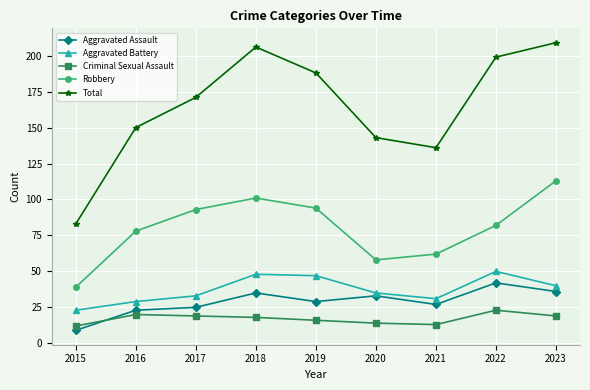

What is the spread (max minus min) of values at 2021?

123